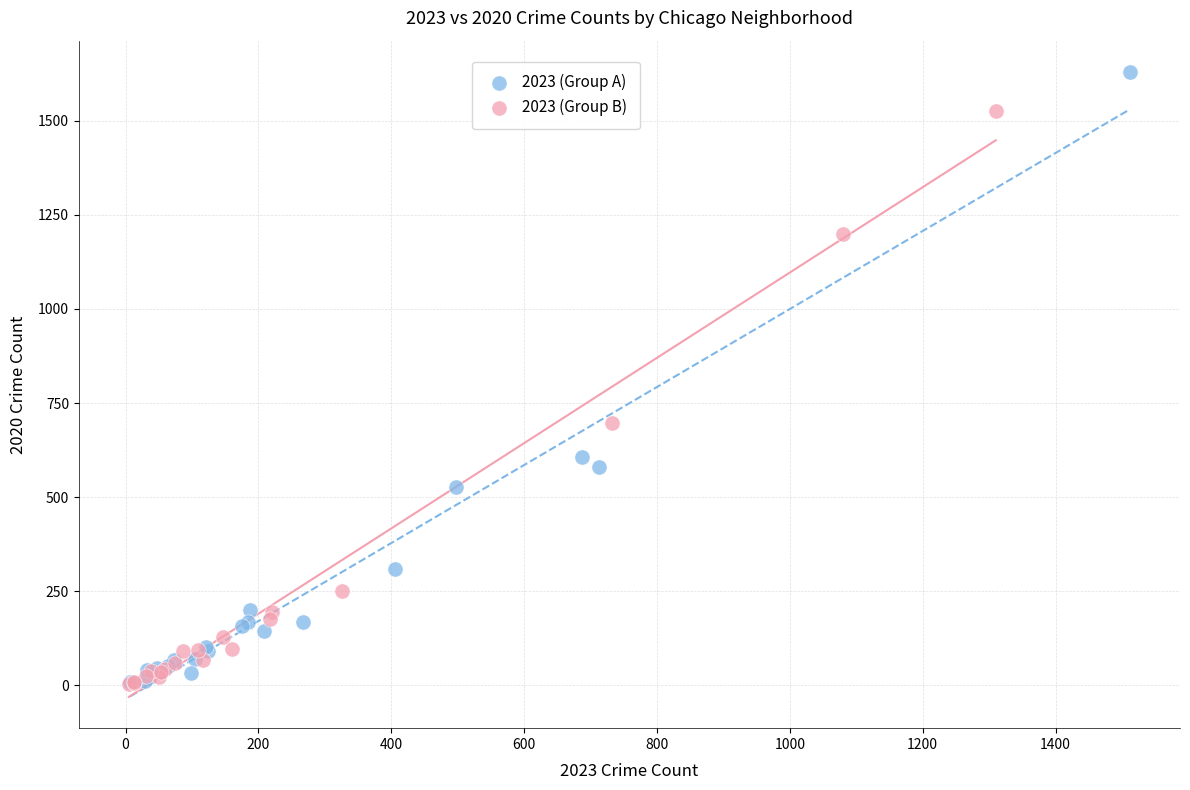

Which series contains the highest Y value?

2023 (Group A)